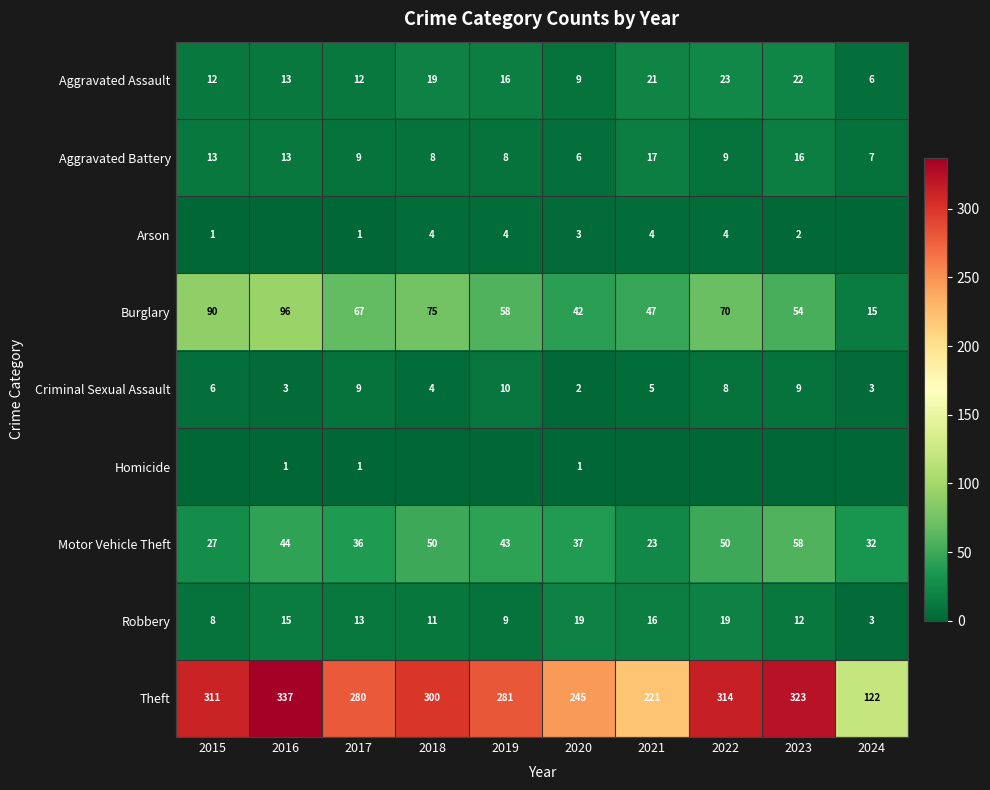

What is the spread (max minus min) of values at 2020?

244